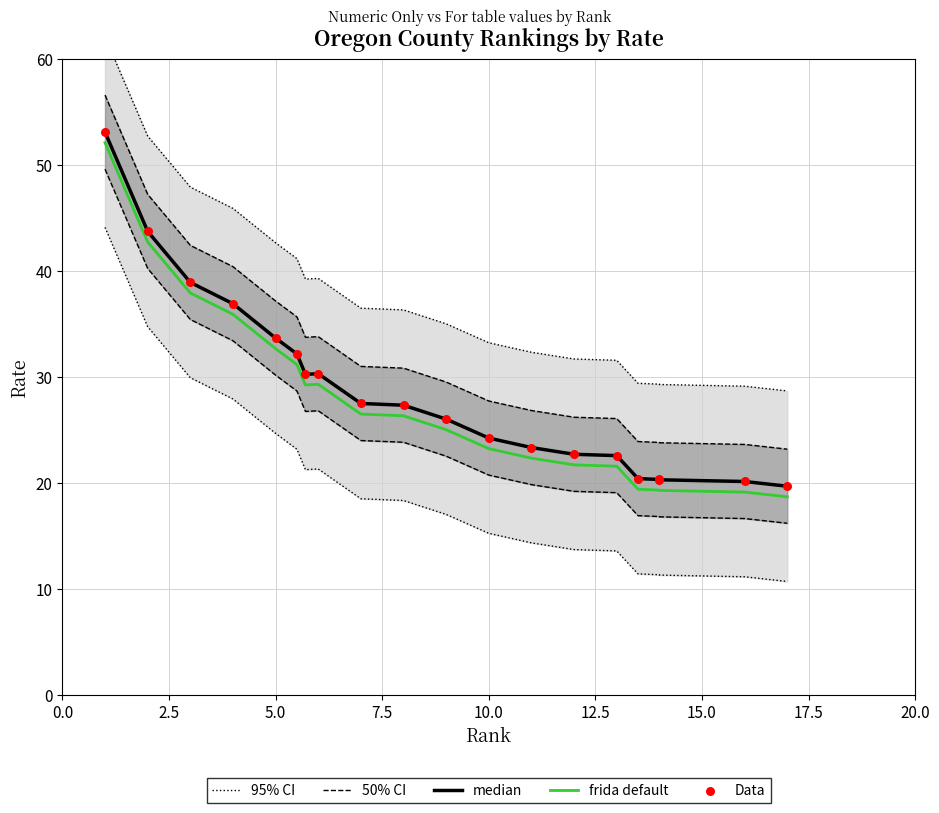

Is the value of Data at 5.0 greater than the value of frida default at 0.0?

No